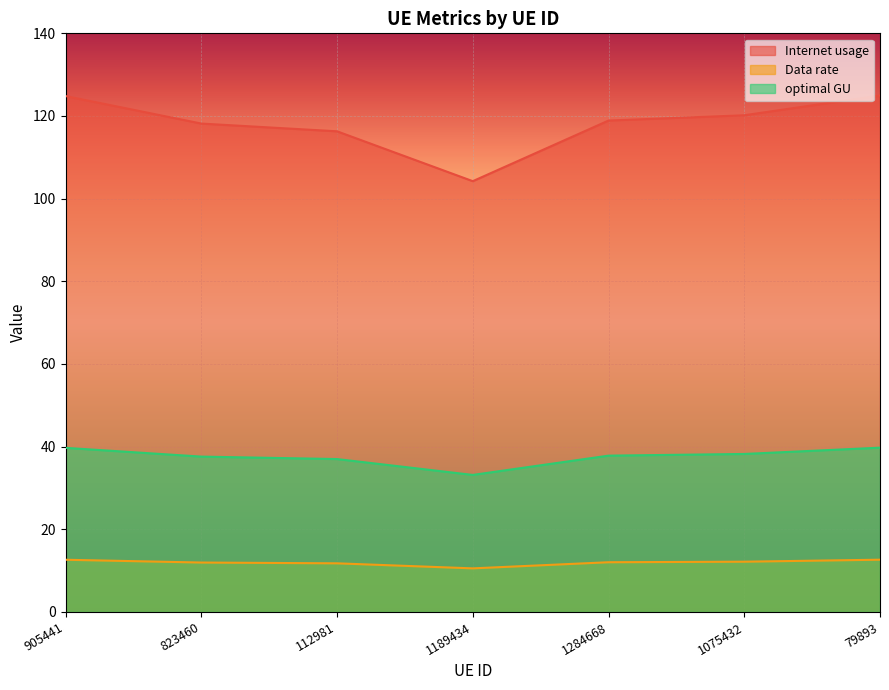

Where does the Internet usage series first go above 118?

905441